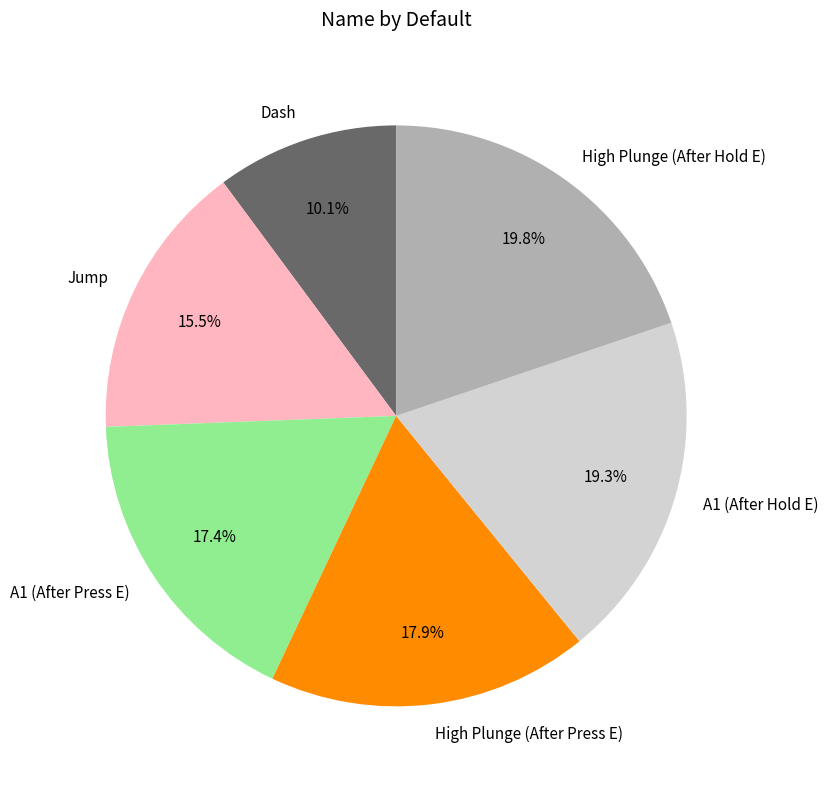

Do Jump and A1 (After Press E) together represent more than half of the pie?

No